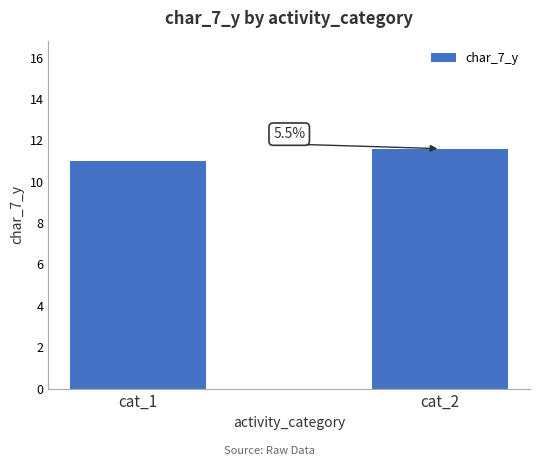

Does the chart contain any negative values?

No